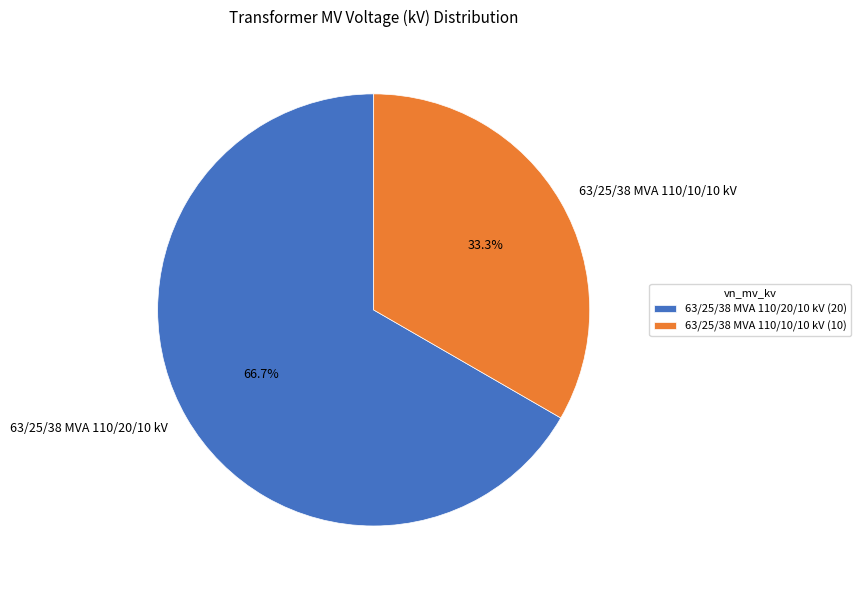

What percentage is the 63/25/38 MVA 110/20/10 kV slice, to the nearest percent?

67%